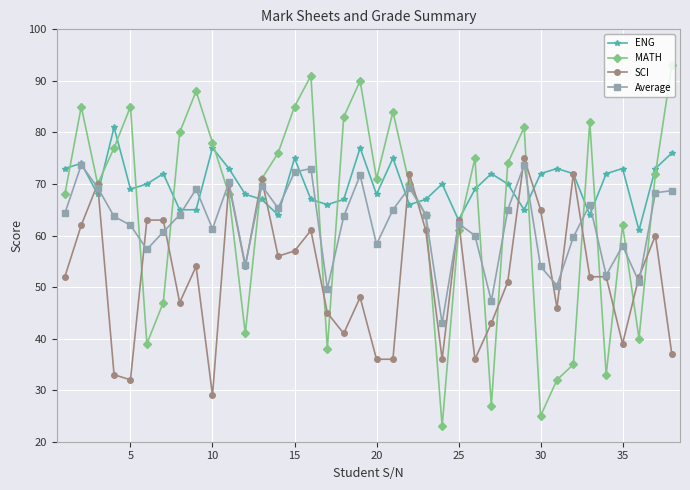

Does the chart display data point markers on the line(s)?

Yes